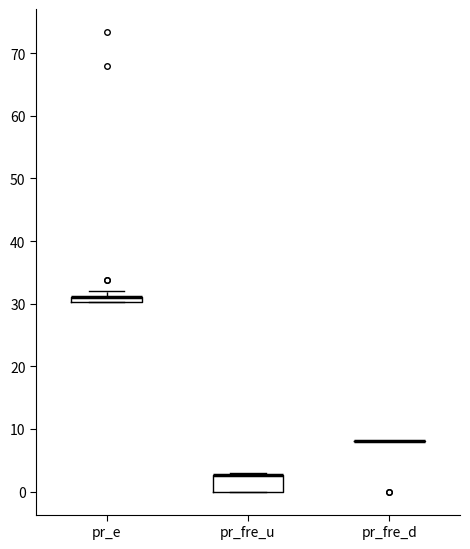

Comparing the boxes themselves (not the whiskers), which one is the tallest?

pr_fre_u